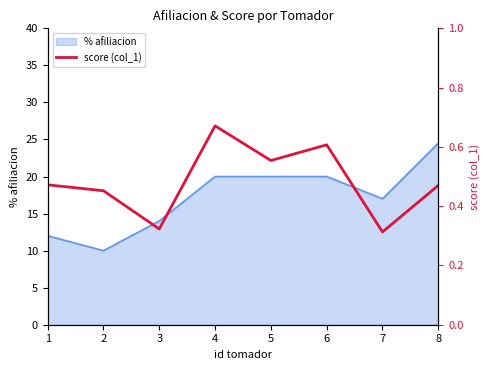

Reading left to right, transcribe all the data shown in this chart.

1=0.5	2=0.5	3=0.3	4=0.7	5=0.6	6=0.6	7=0.3	8=0.5